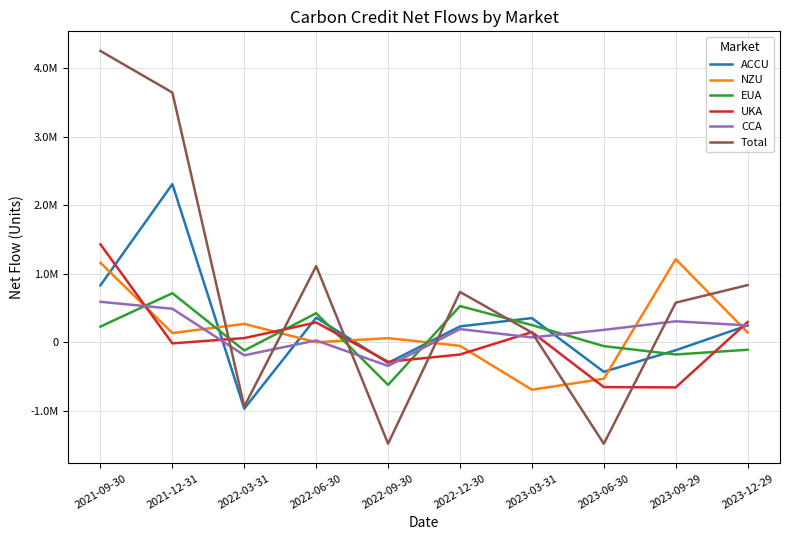

Where is the first local maximum for Total?

2022-06-30